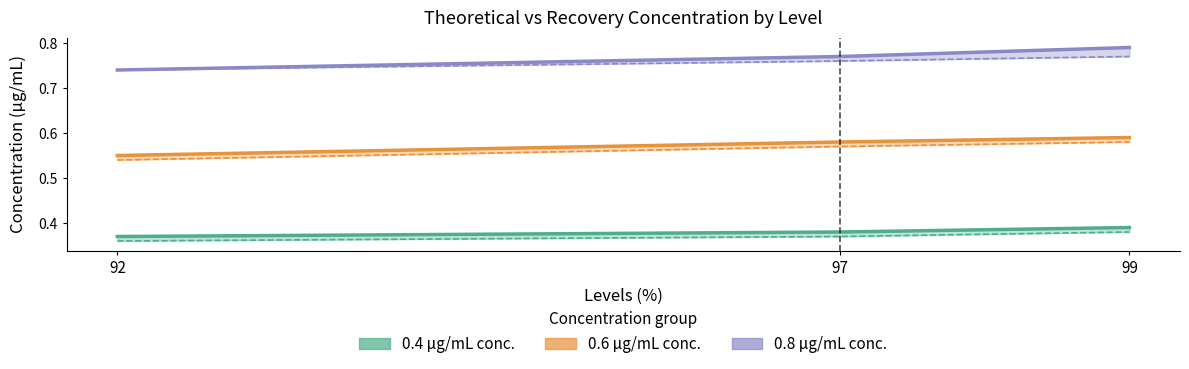

What is the total value across all series at 99?

3.5